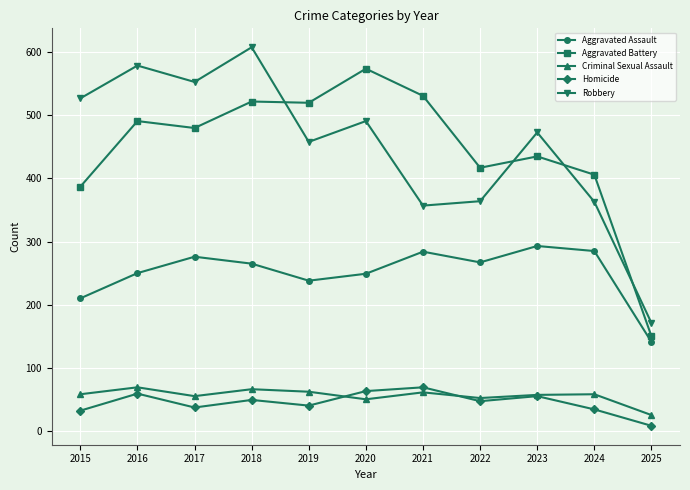

What is the value of the Criminal Sexual Assault point at the 11th from the left?

25